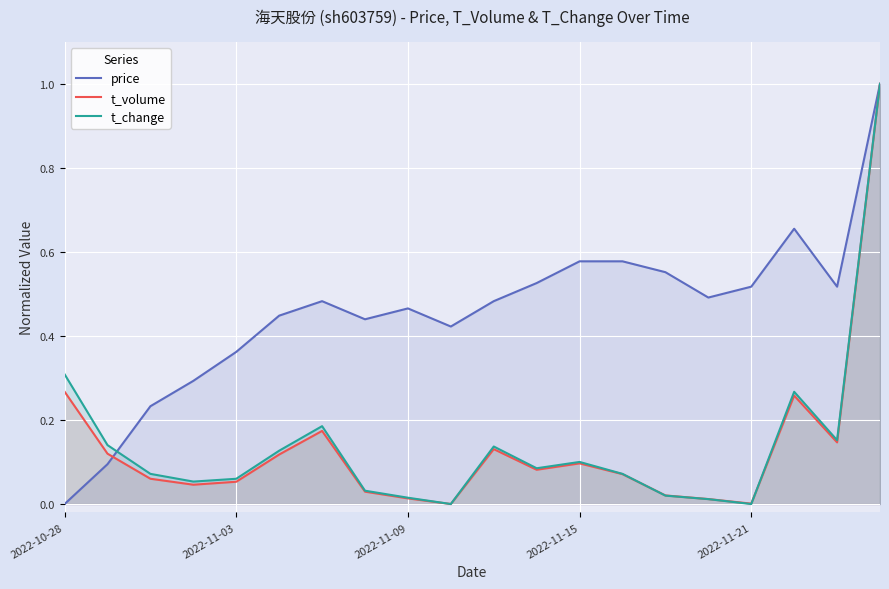

Which series has the largest total across all categories?

price